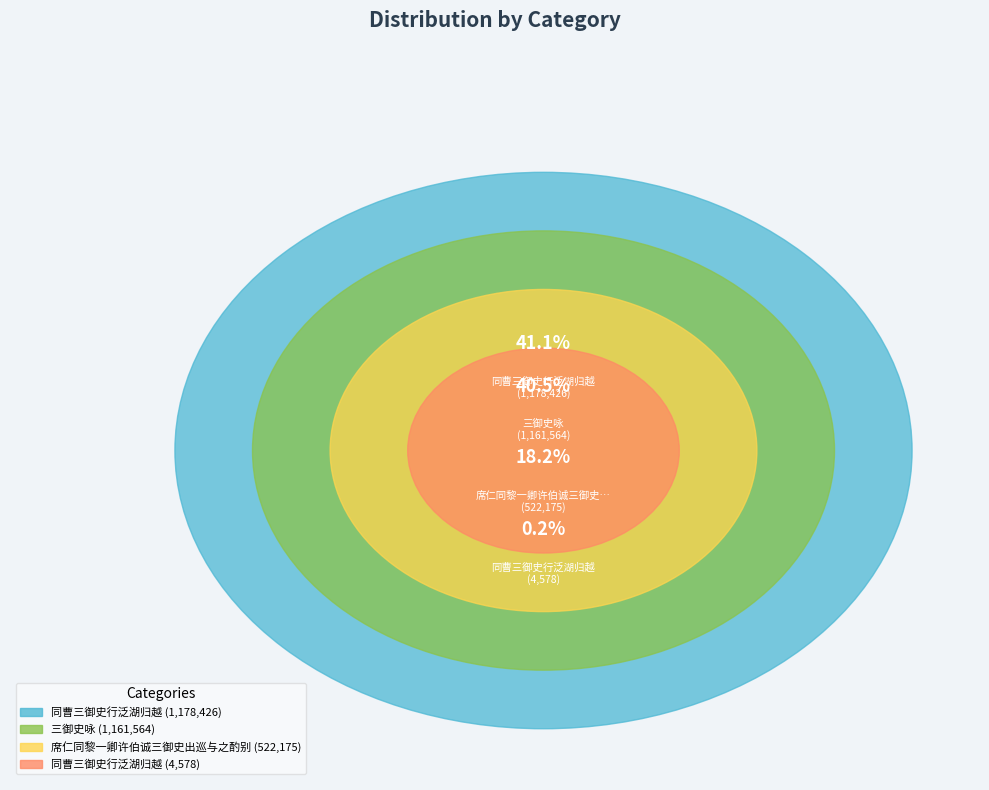

To the nearest percent, what percentage of the pie is 同曹三御史行泛湖归越?

41%